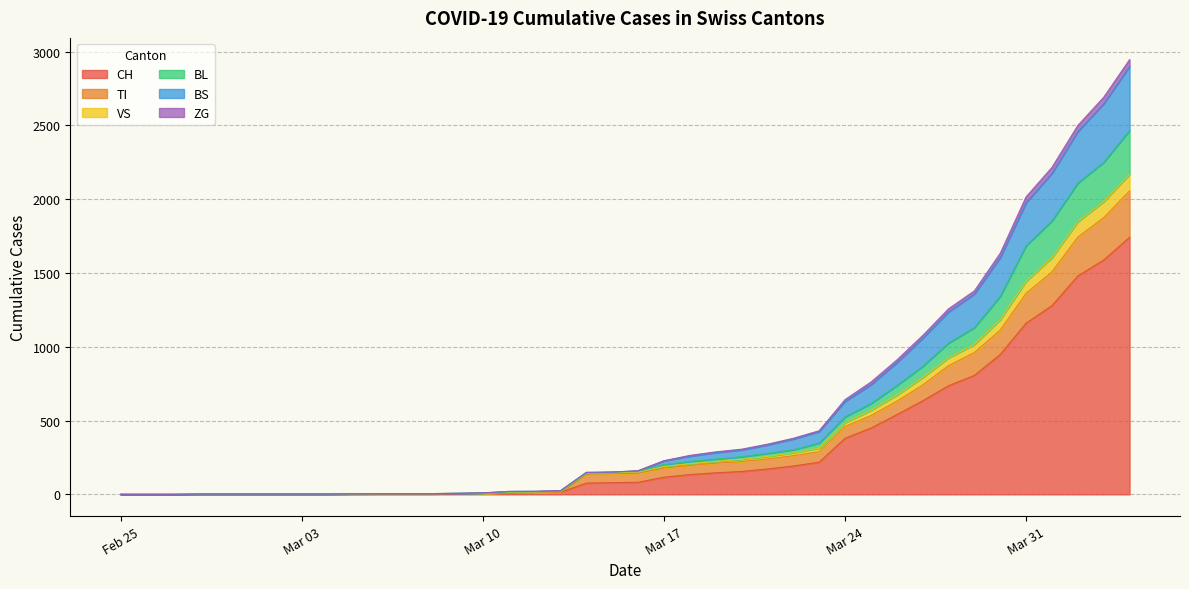

What is the maximum value for CH?

1742